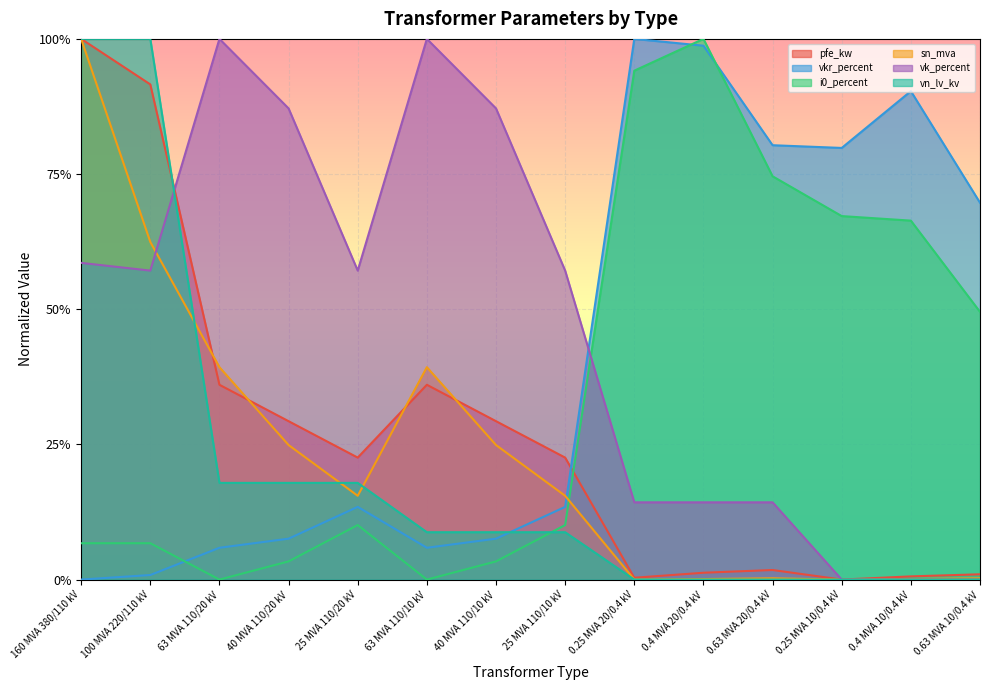

Which category has the lowest value across all series?

0.25 MVA 10/0.4 kV